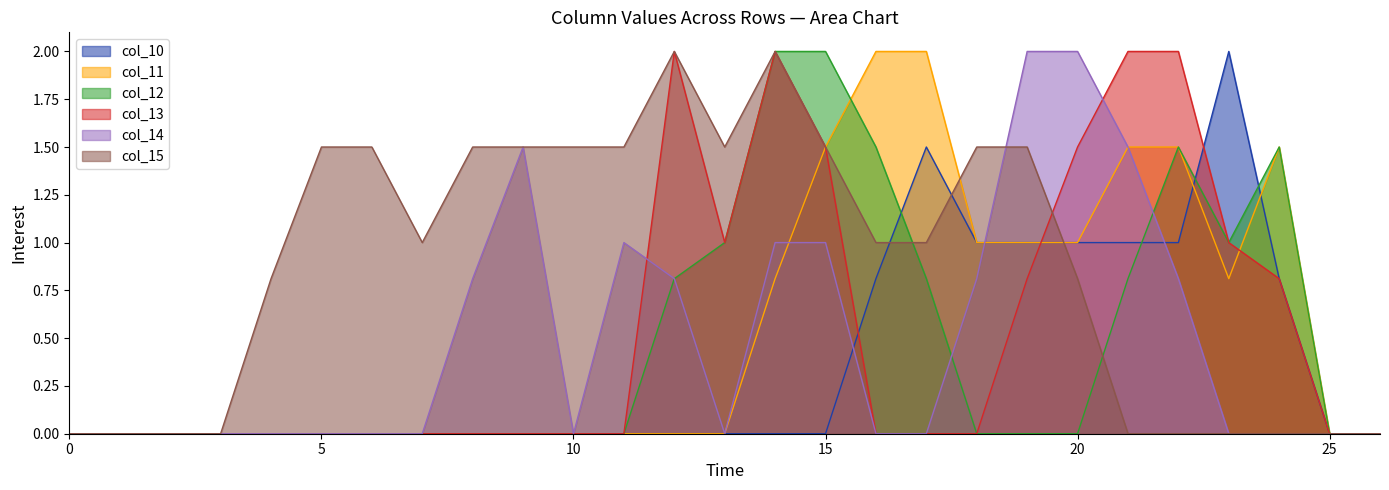

How many positive values does the col_15 series have?

17